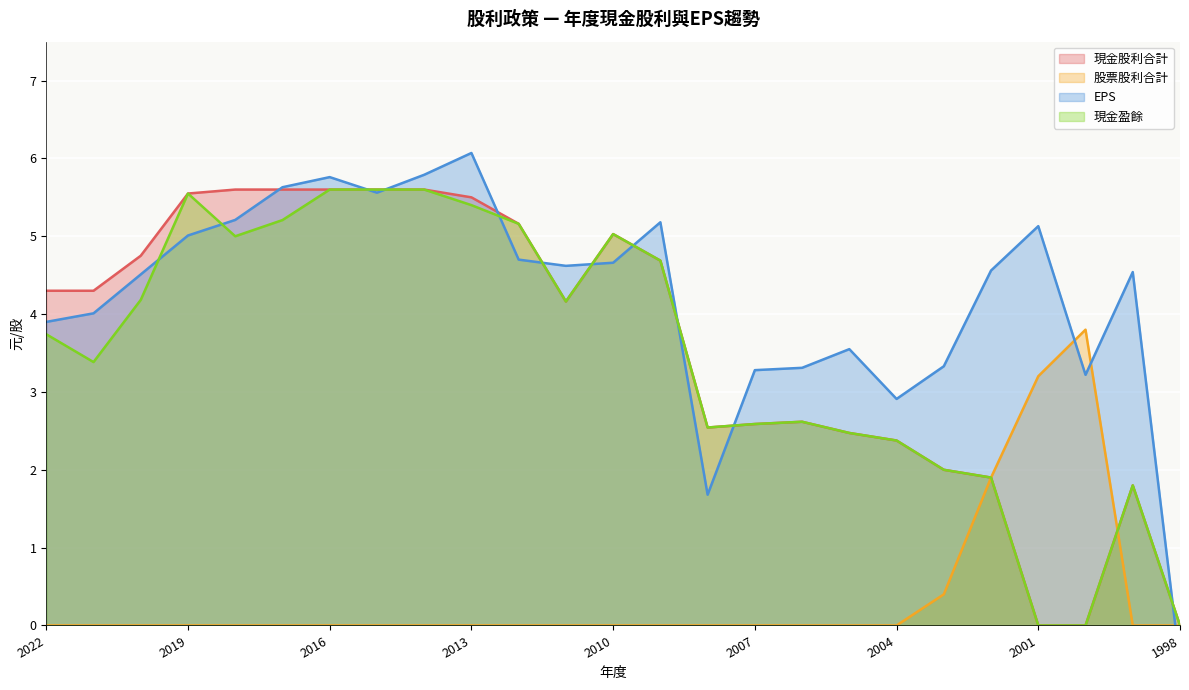

What is the sum of all 現金股利合計 values?

89.7